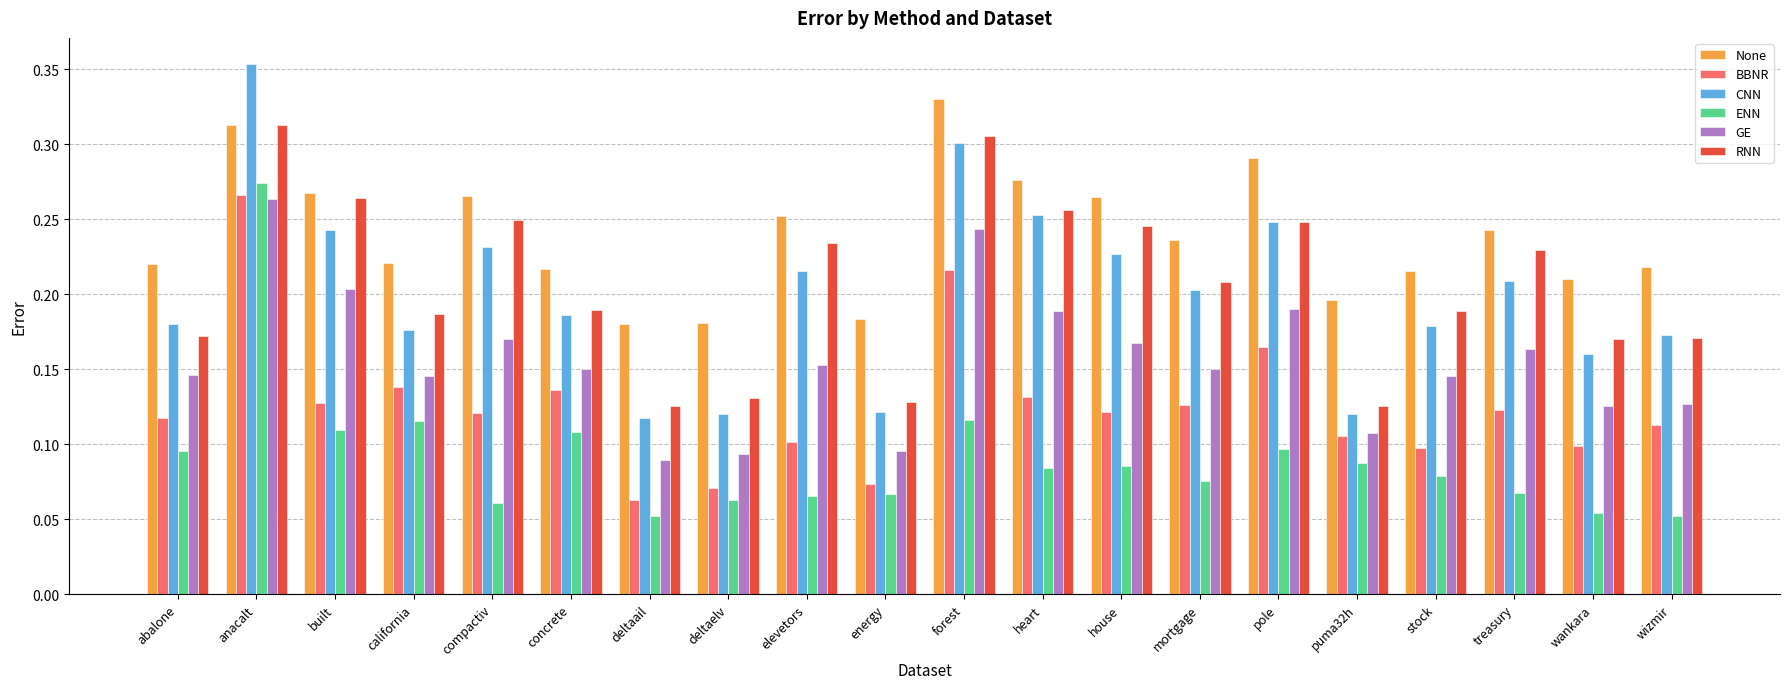

The CNN series shows 0.2 at pole. True or false?

True